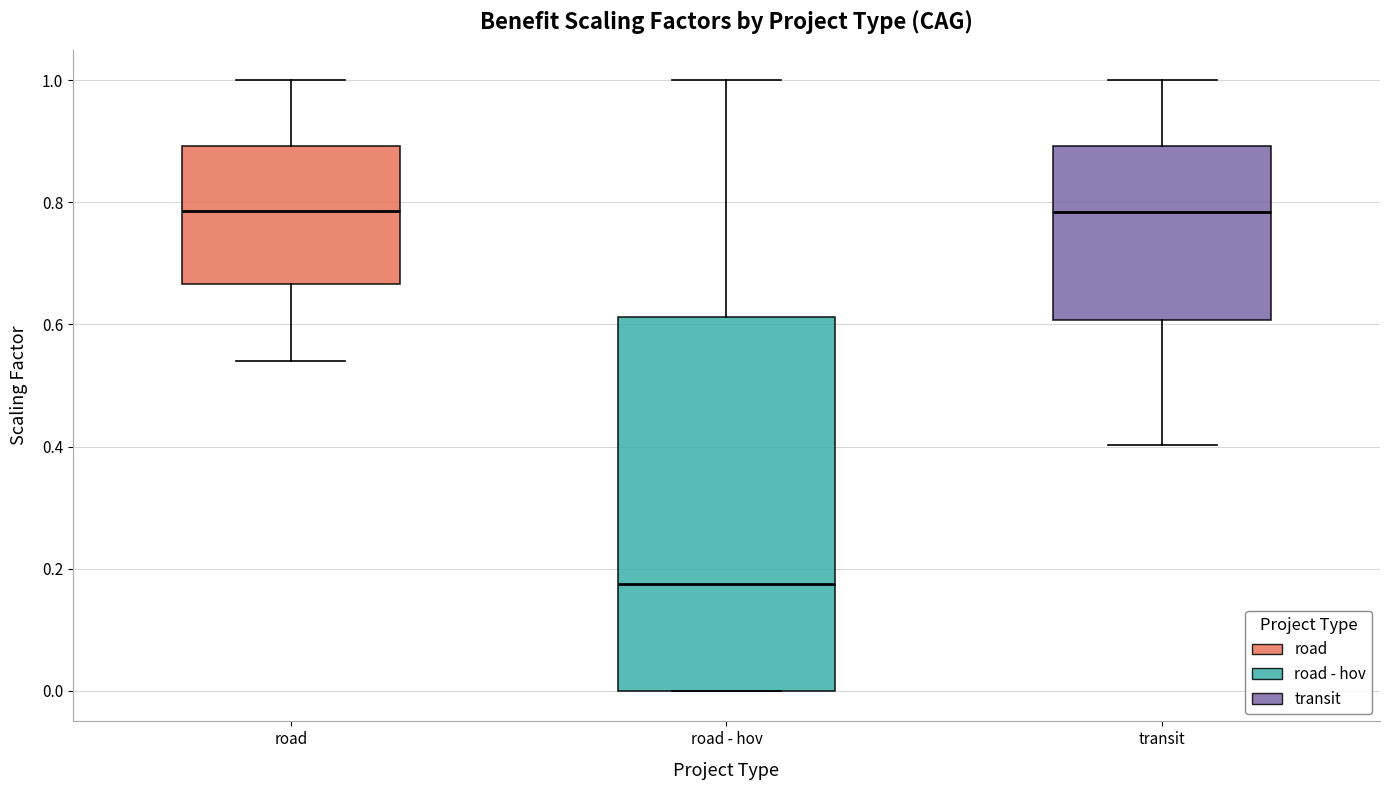

Which box is the tallest, from its lower edge to its upper edge?

road - hov